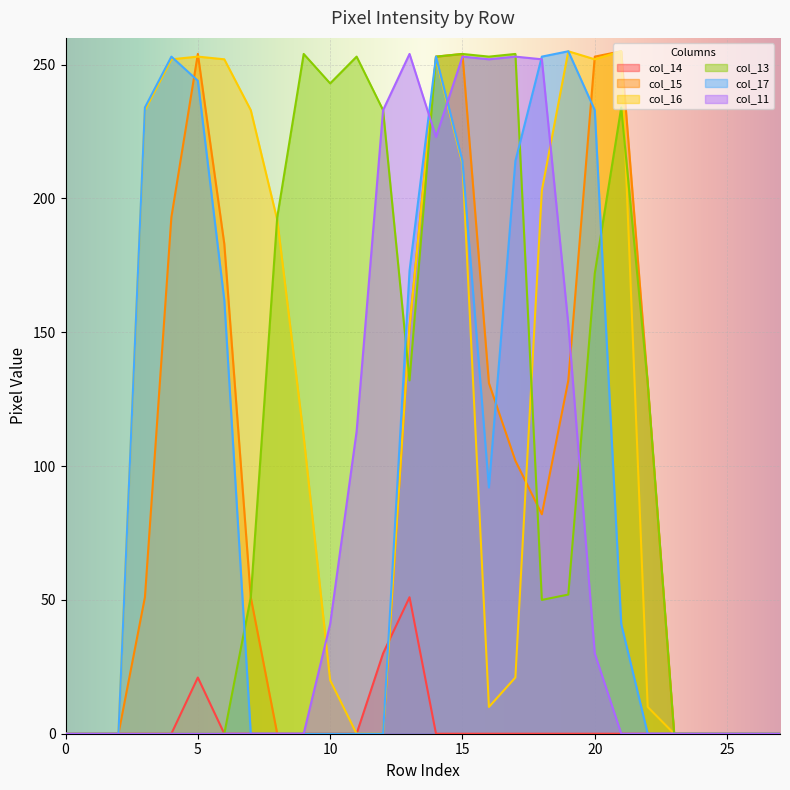

Is it true that col_13 equals -151 at 0?

False